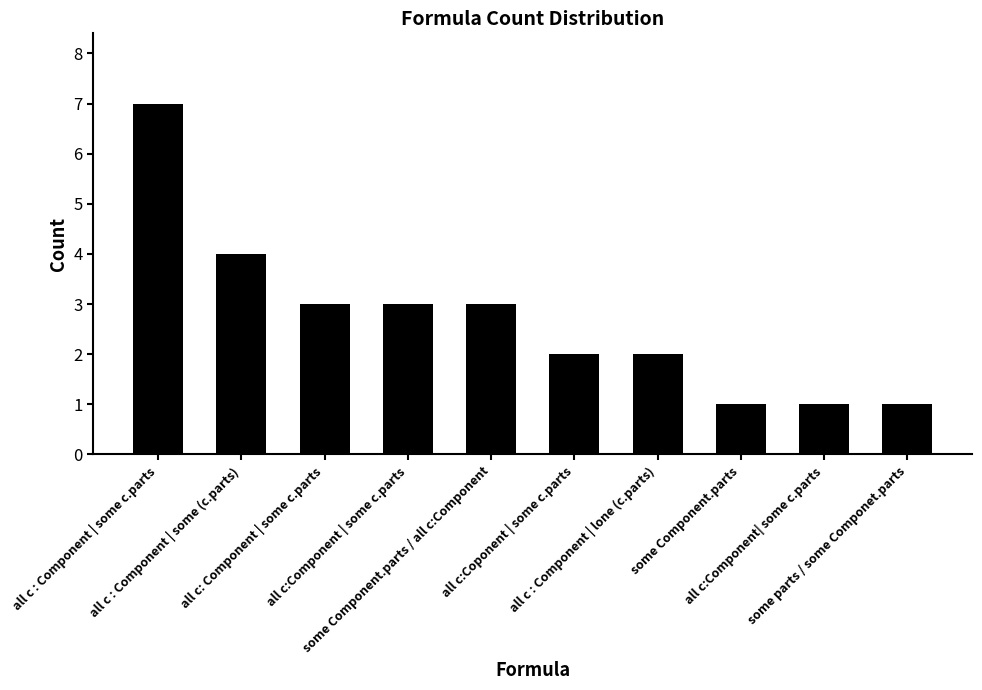

At which label is the value closest to 4?

all c : Component | some (c.parts)